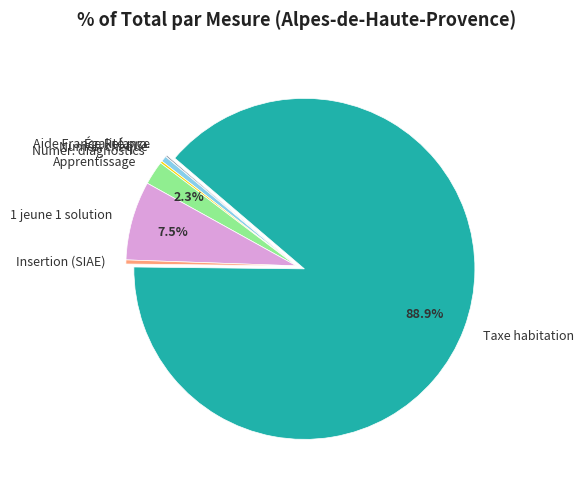

Which category has the biggest portion of the pie?

Taxe habitation